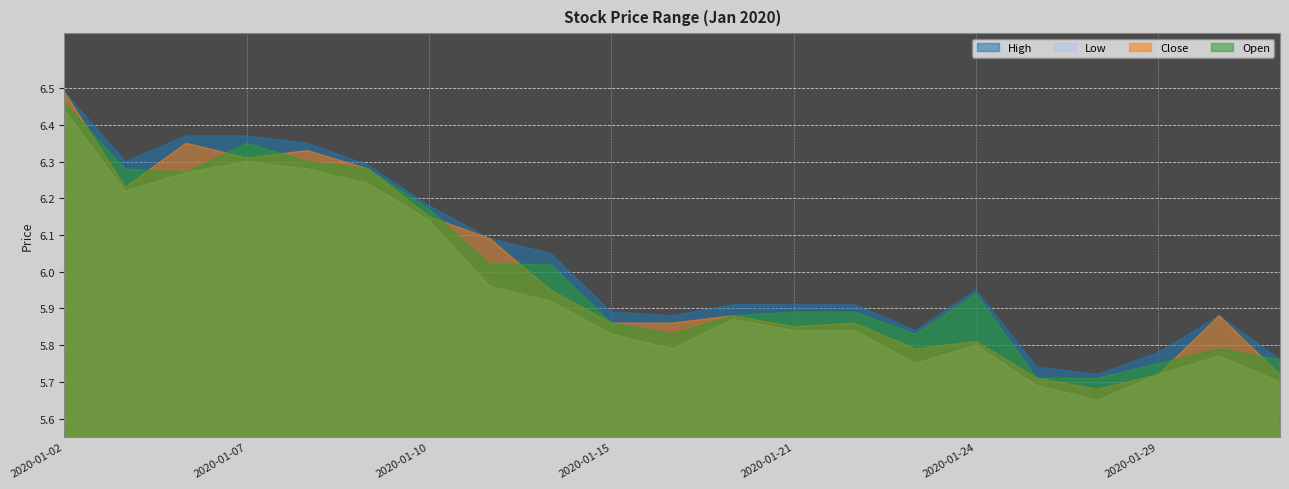

What is the total value across all series at 2020-01-15?

23.4